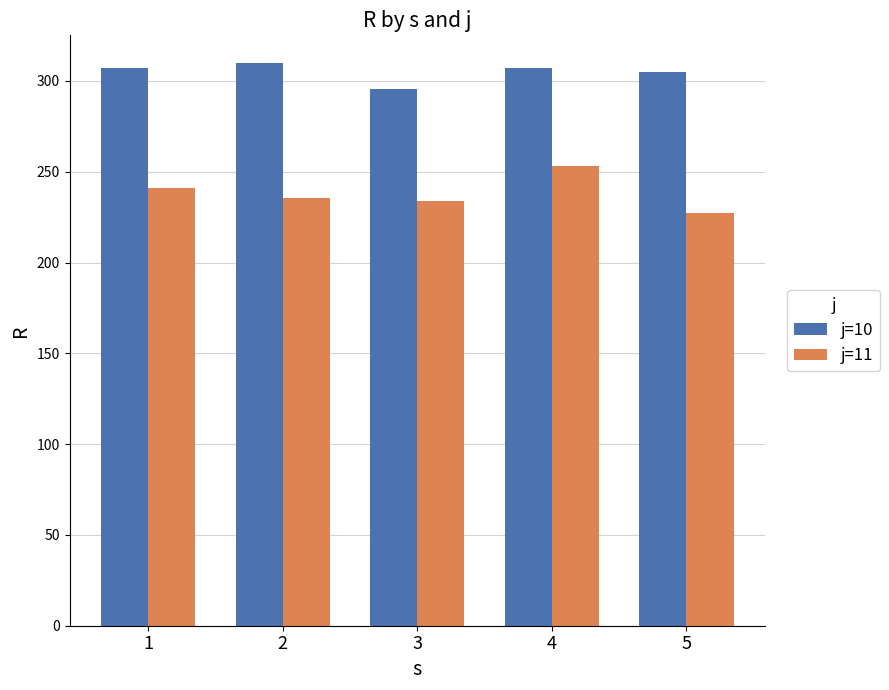

Does the chart contain any negative values?

No